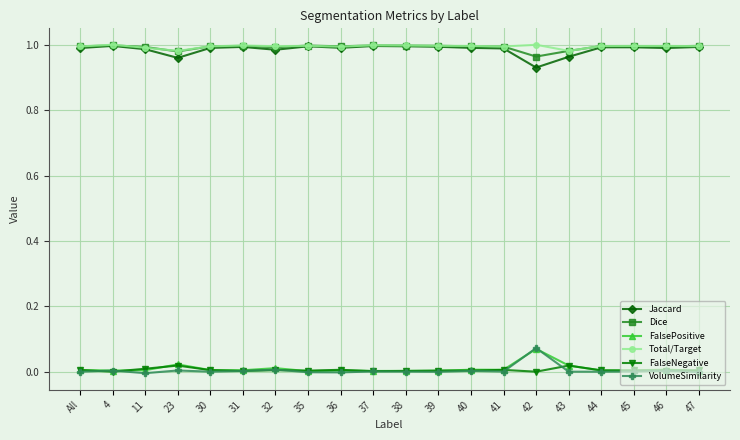

Which category has the highest value in the FalsePositive series?

42